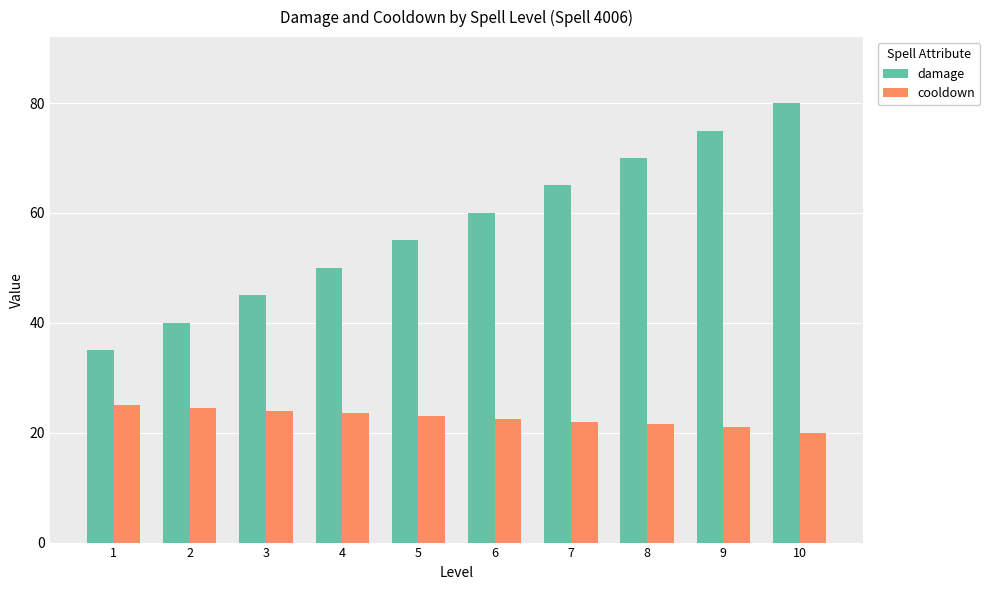

How many data points in damage are less than 60?

5